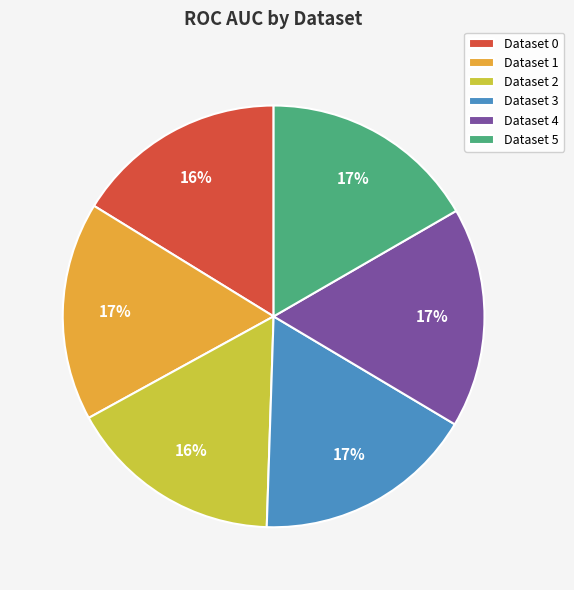

Does Dataset 5 represent more than half of the total?

No